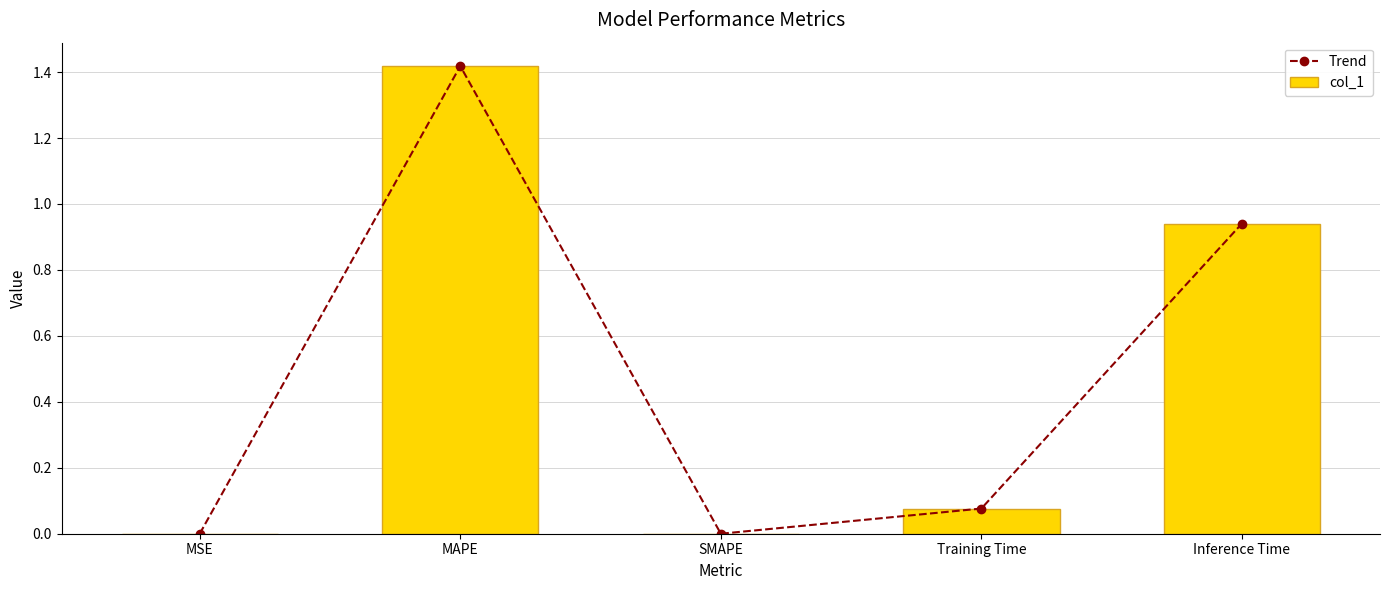

What is the total value across all series at MAPE?

2.8